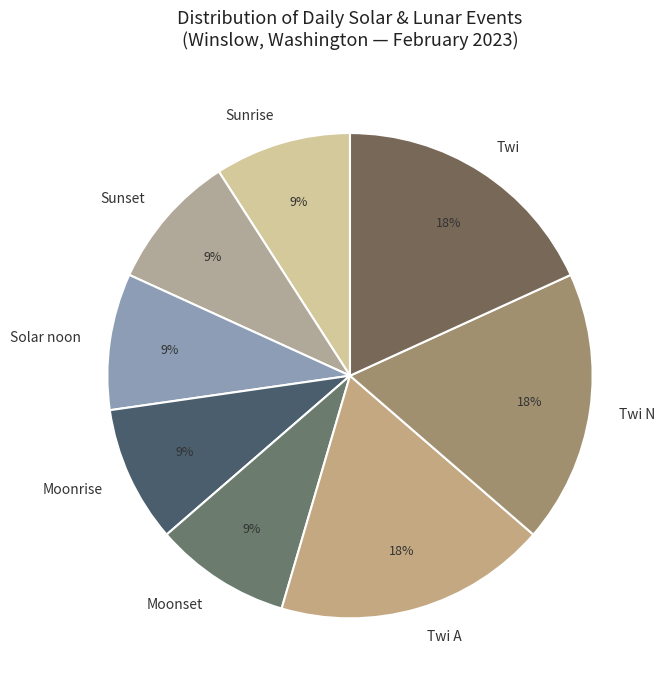

Does any single category account for the majority?

No